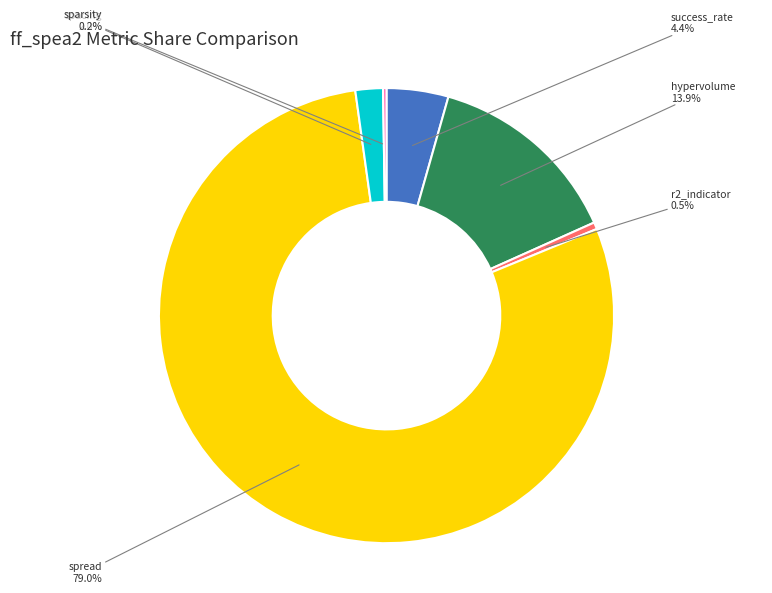

Between spread and r2_indicator, which is larger?

spread